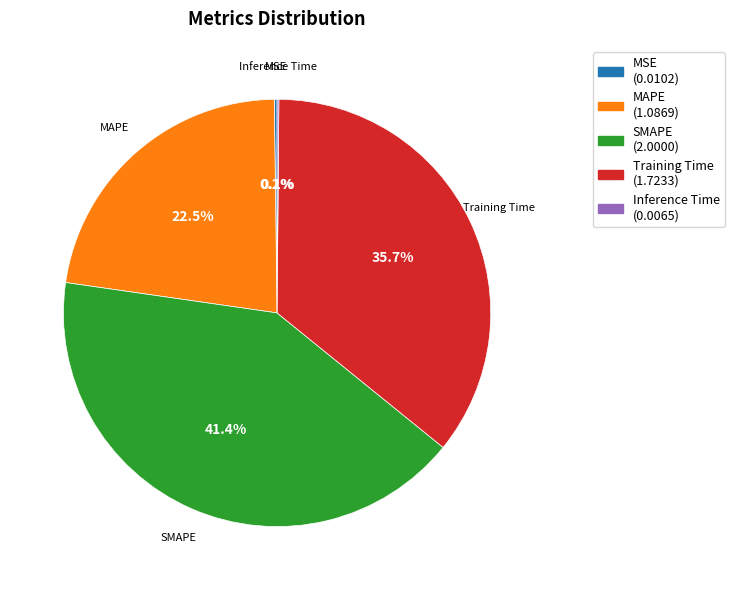

To the nearest percent, what is the difference between the largest and smallest slice percentages?

41%